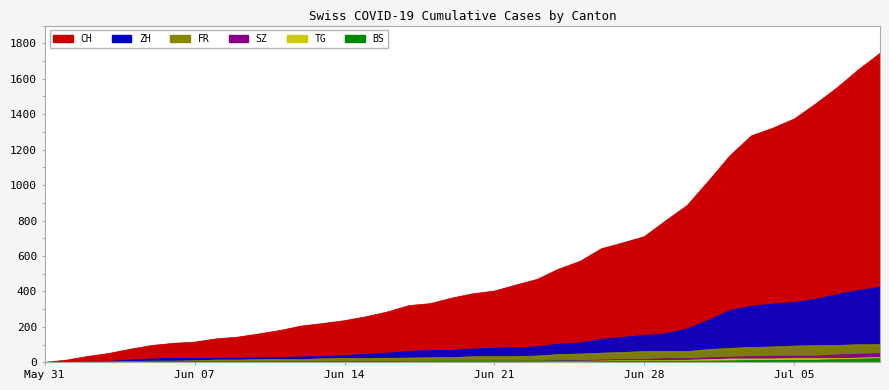

What are all the series names shown in the legend?

CH, ZH, FR, SZ, TG, BS